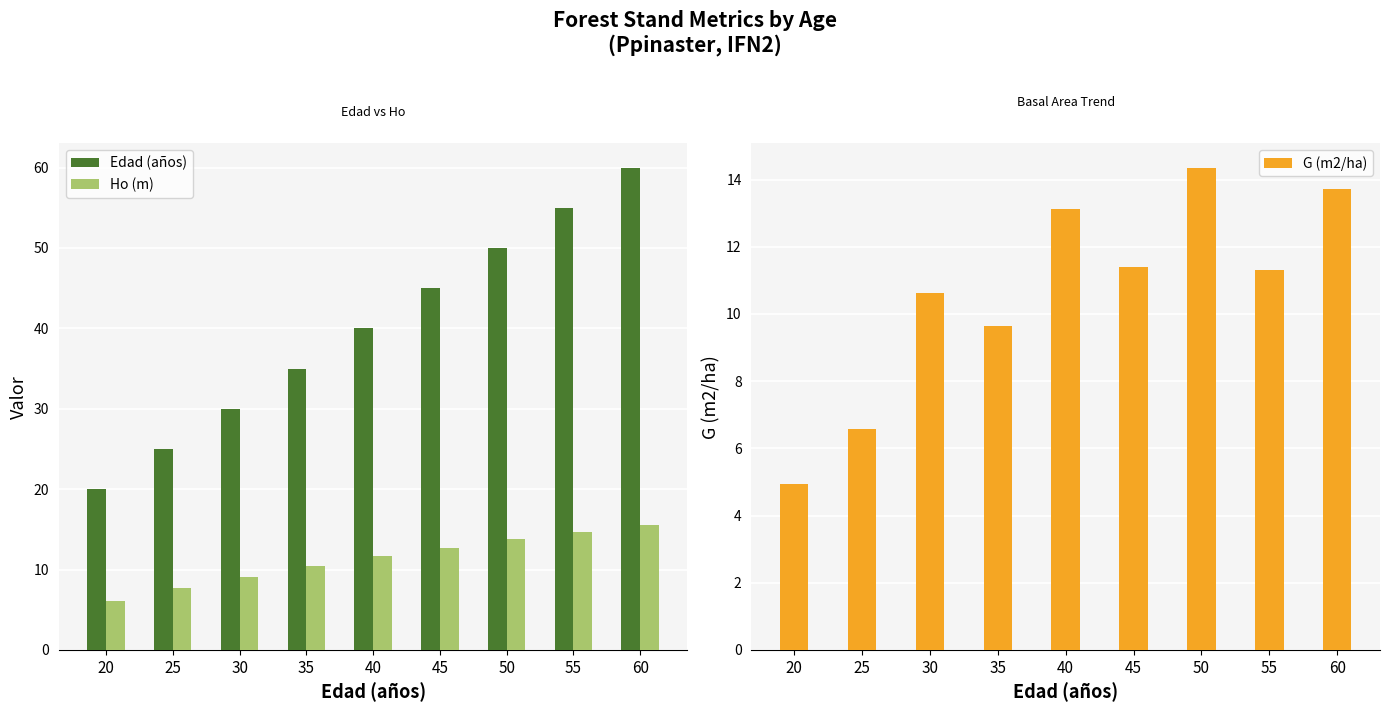

What is the highest value of the G (m2/ha) series?

14.4